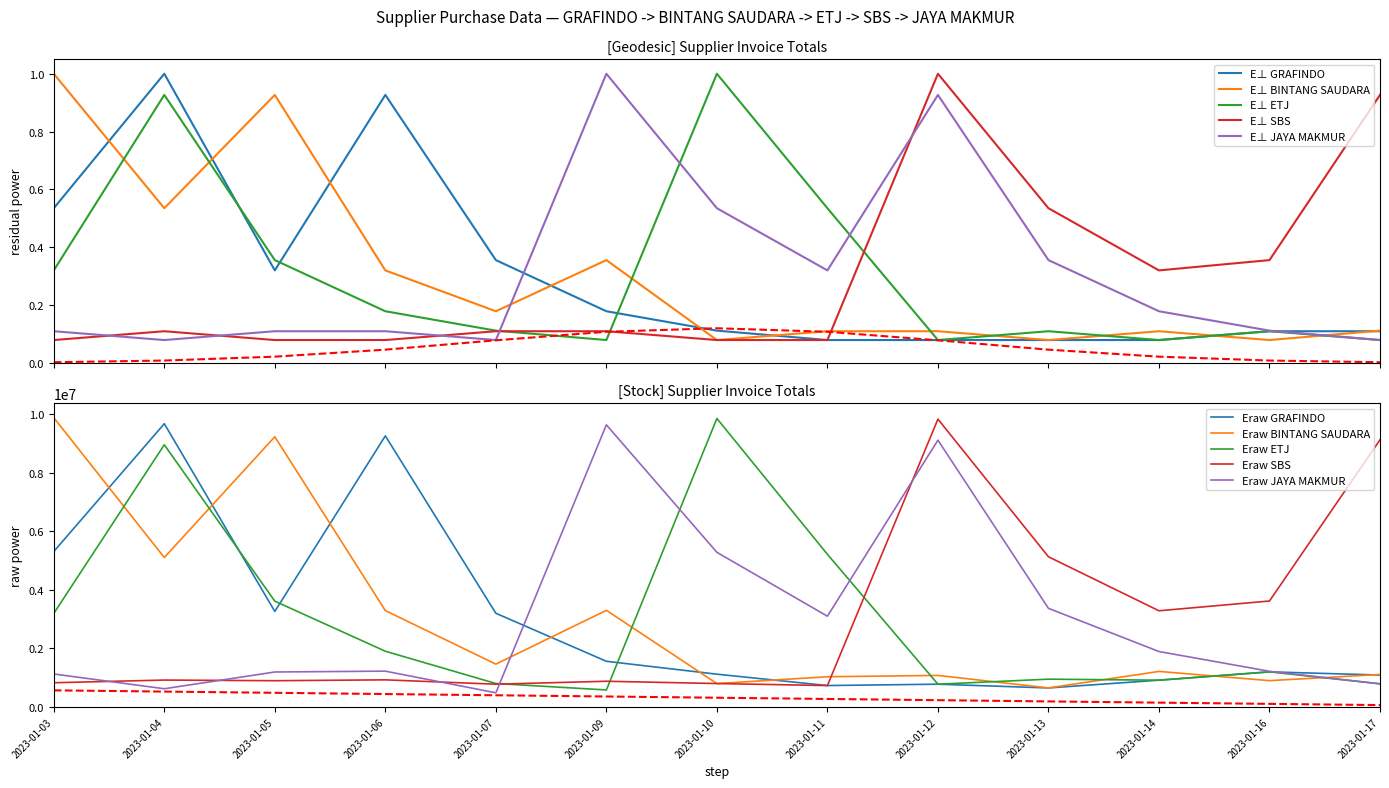

What are all the series names shown in the legend?

GRAFINDO, BINTANG SAUDARA, ETJ, SBS, JAYA MAKMUR